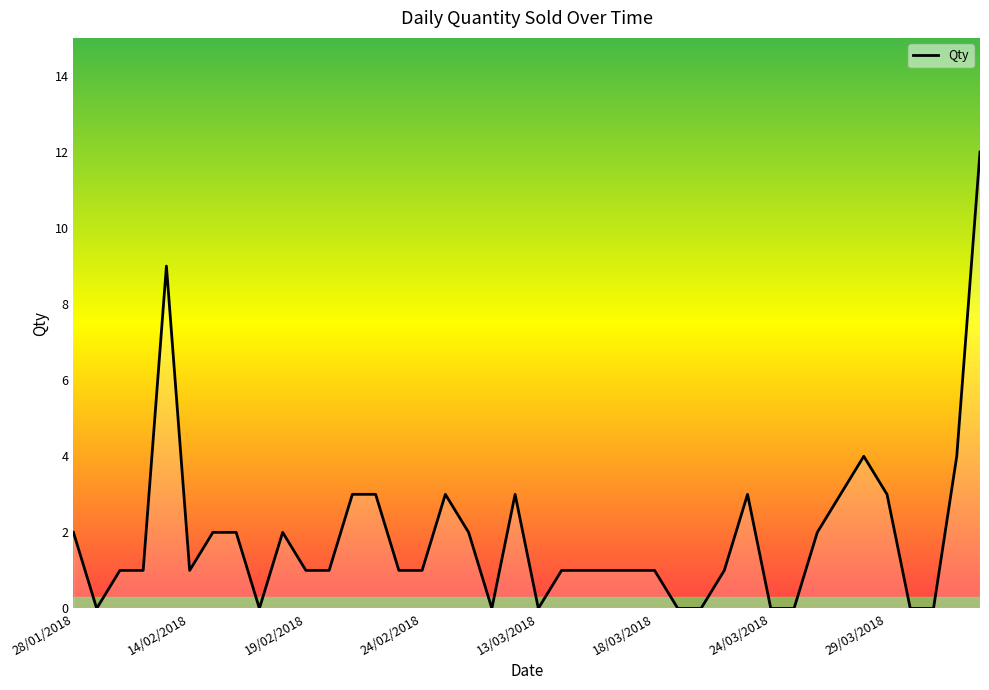

What is the greatest value displayed?

12